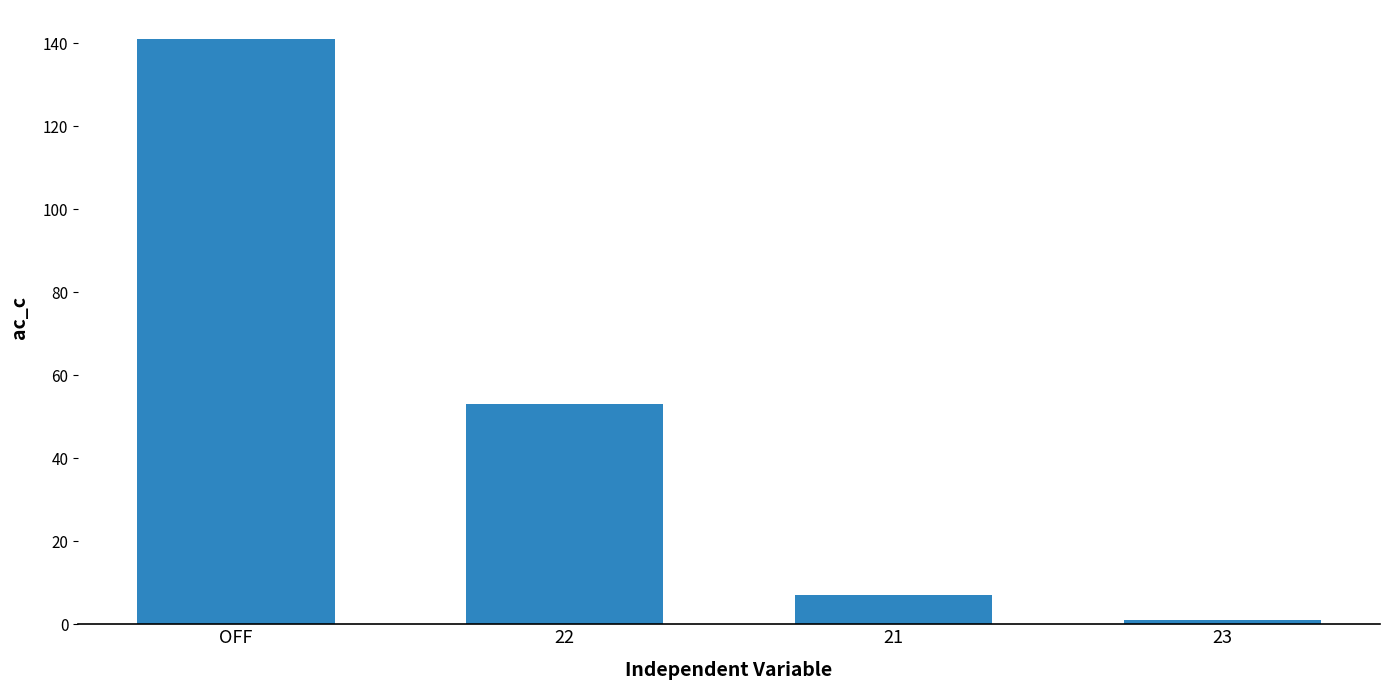

Reading right to left, transcribe all the data shown in this chart.

23=1	21=7	22=53	OFF=141